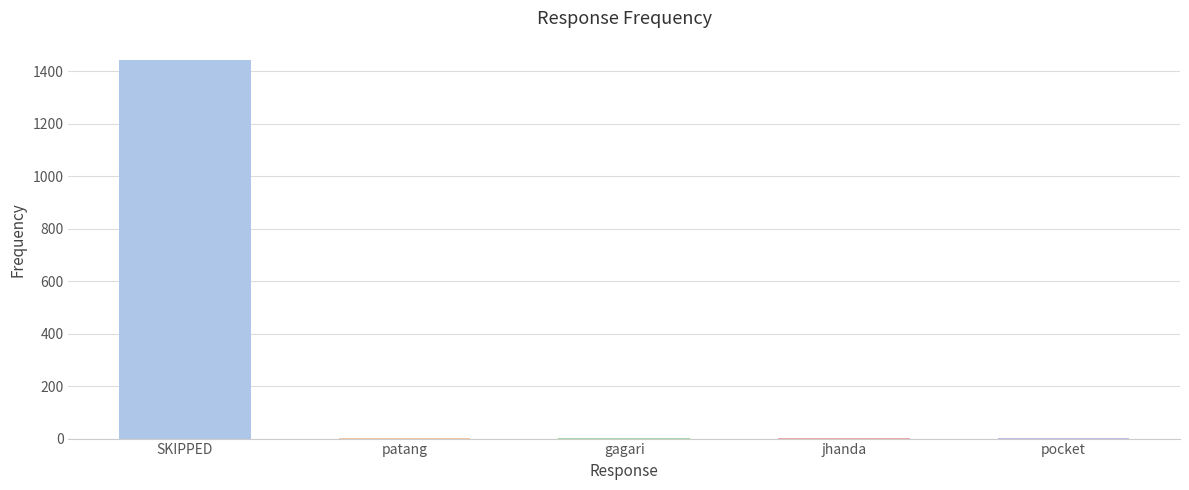

Count the number of values greater than 1.

2